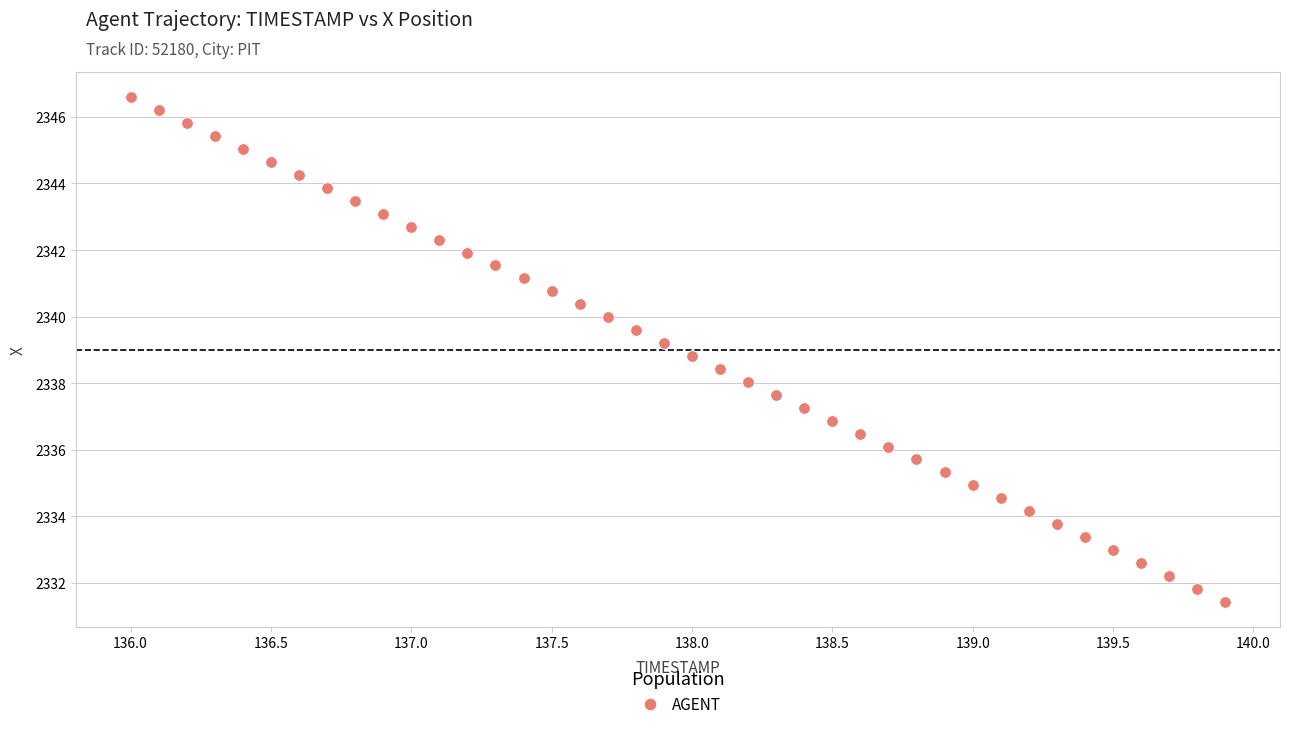

What is the range of X values (max minus min)?

3.9